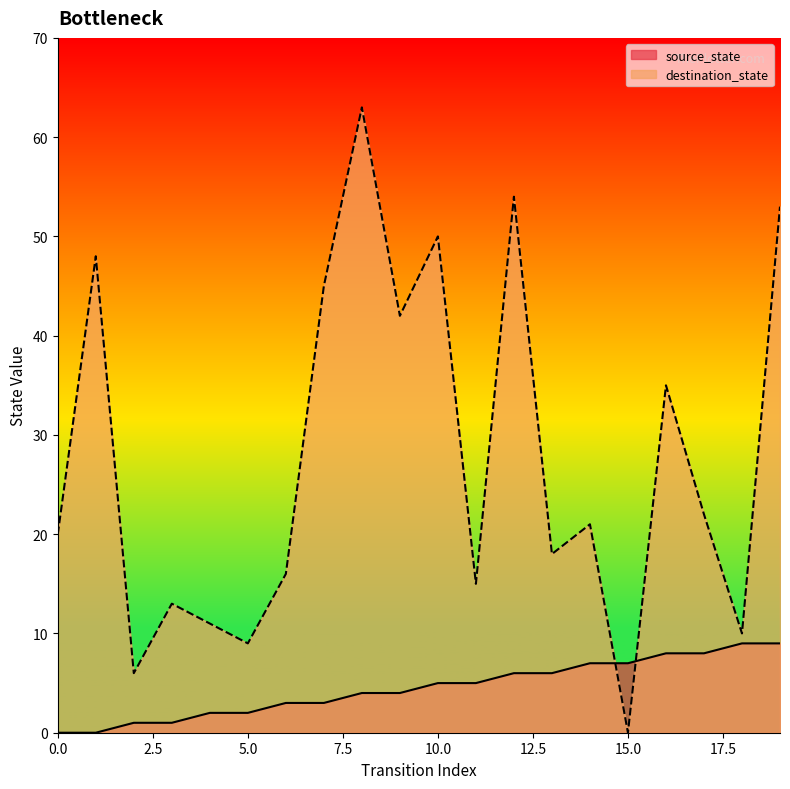

True or false: source_state has more than 2 points higher than both neighbors.

False